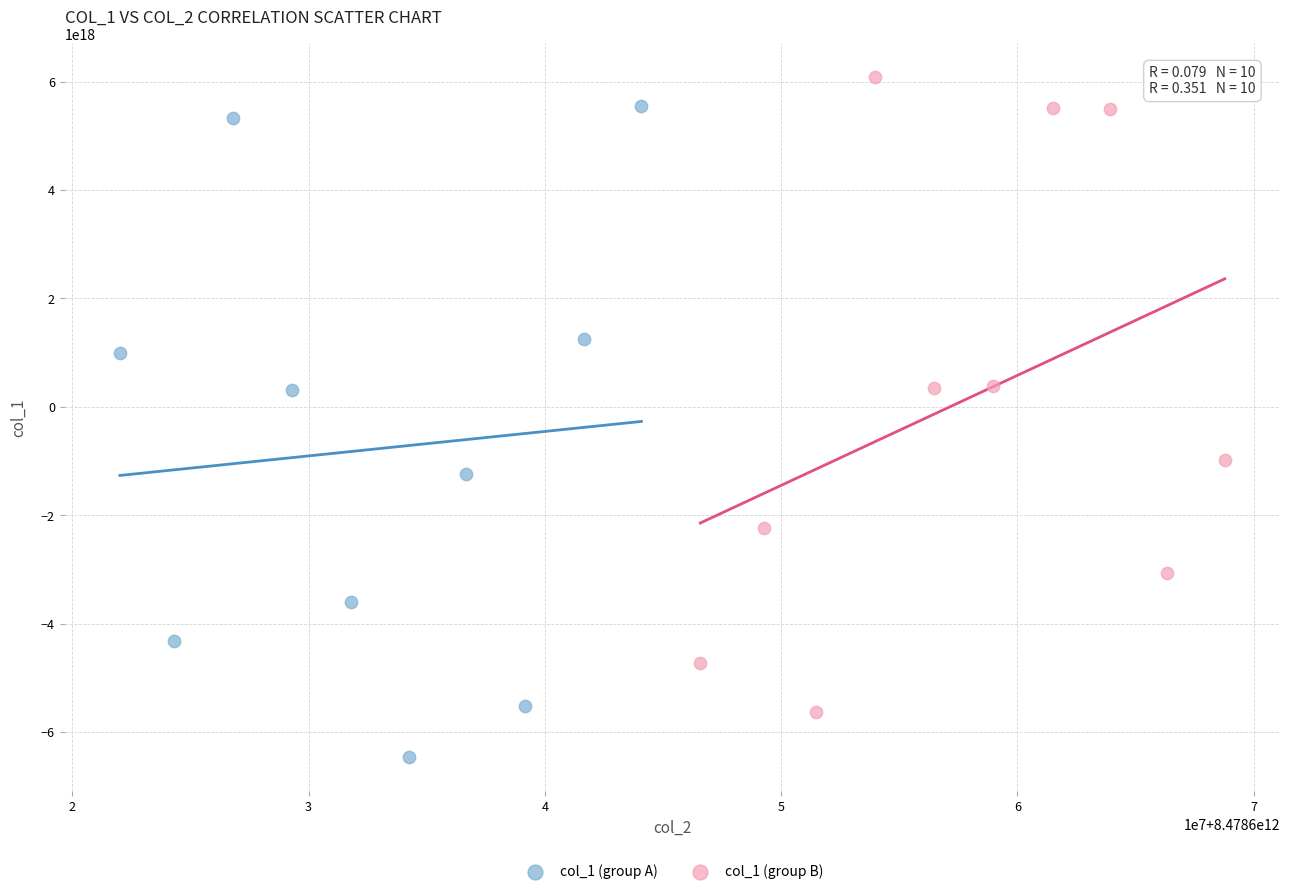

Which series has the largest Y range (max minus min)?

col_1 (group A)